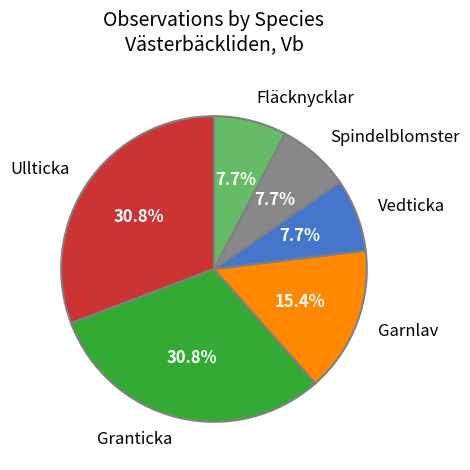

Does Granticka account for over 50% of the chart?

No